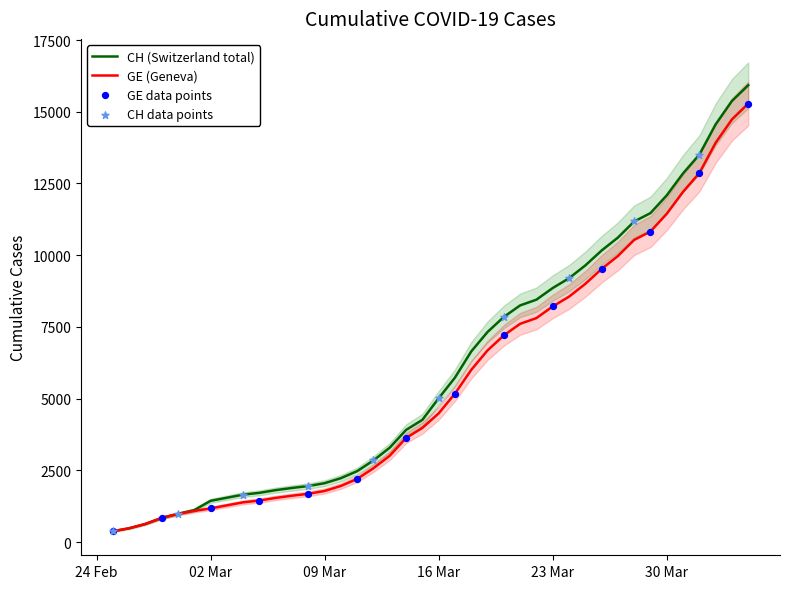

What is the minimum value for CH (Switzerland total)?

375